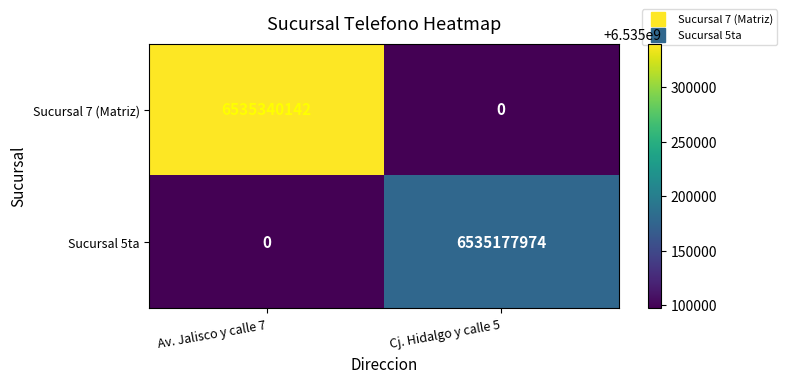

Rank the series by their average value, from lowest to highest.

Sucursal 5ta, Sucursal 7 (Matriz)